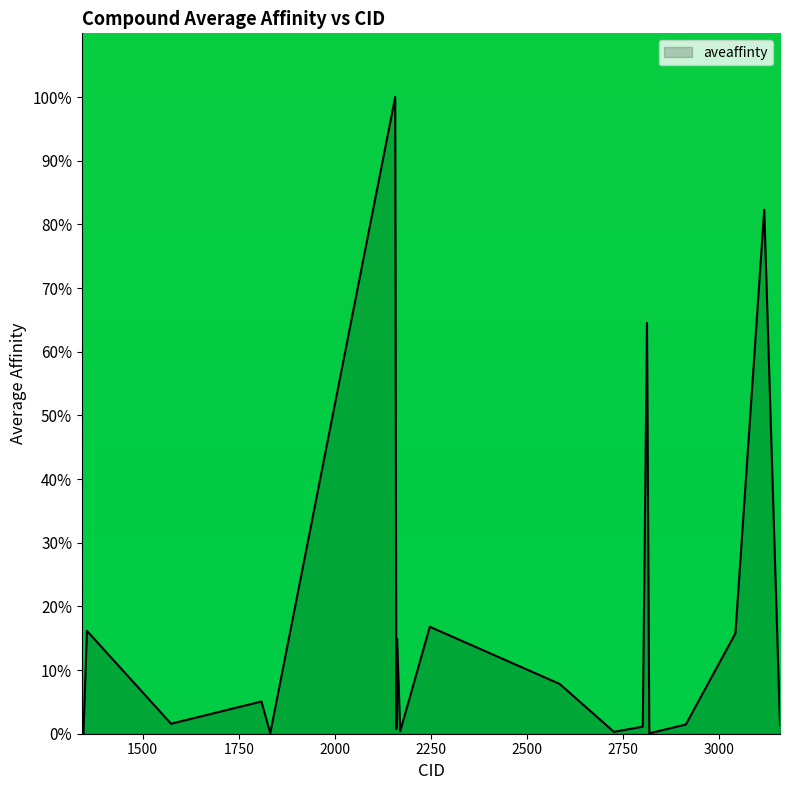

What is the maximum value shown in the chart?

100.0